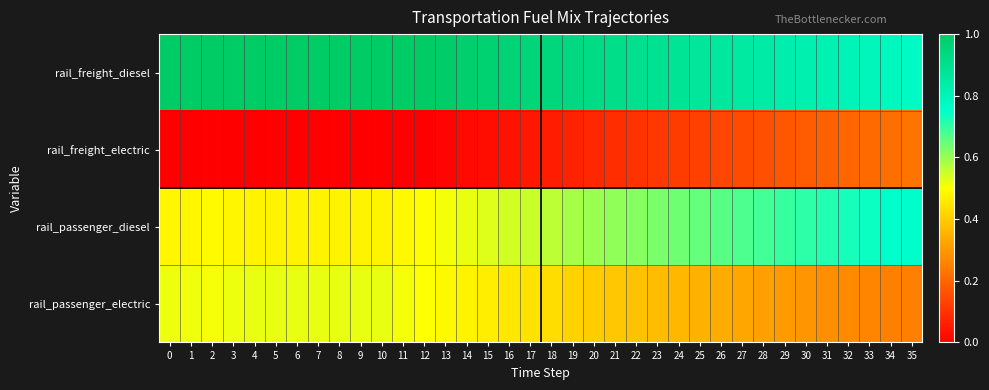

Which series has the largest range (max minus min)?

rail_passenger_diesel